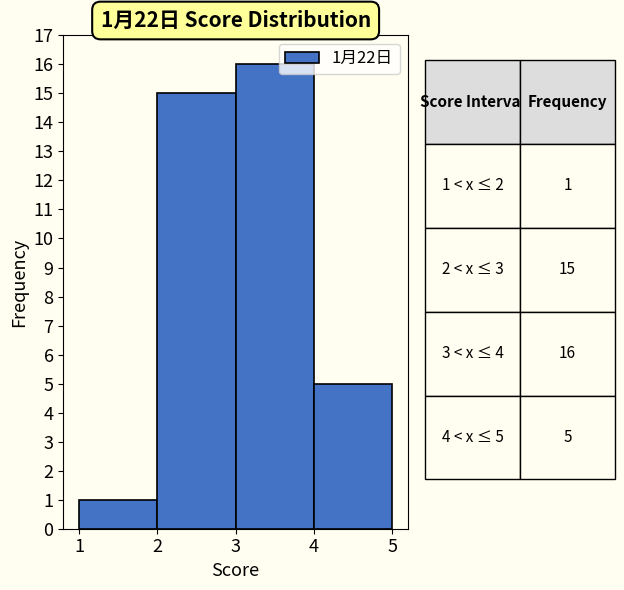

Which range on the x-axis has the tallest bar?

3 to 4